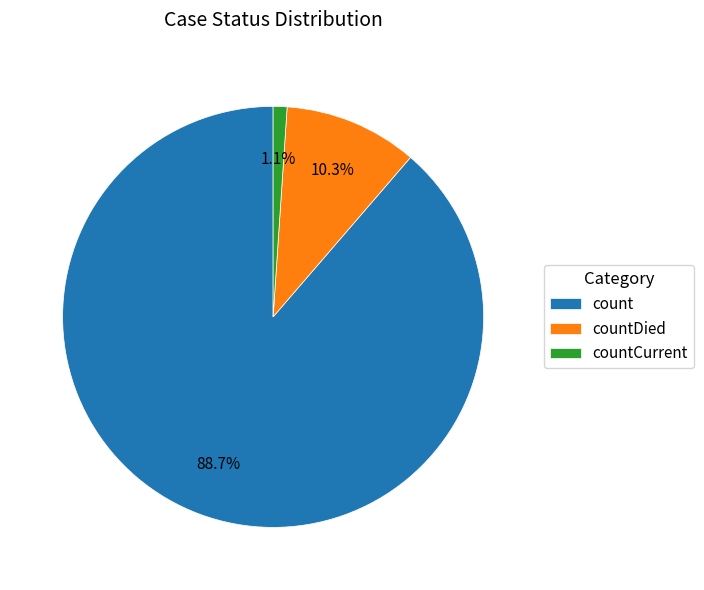

To the nearest percent, what is the average slice percentage?

33%